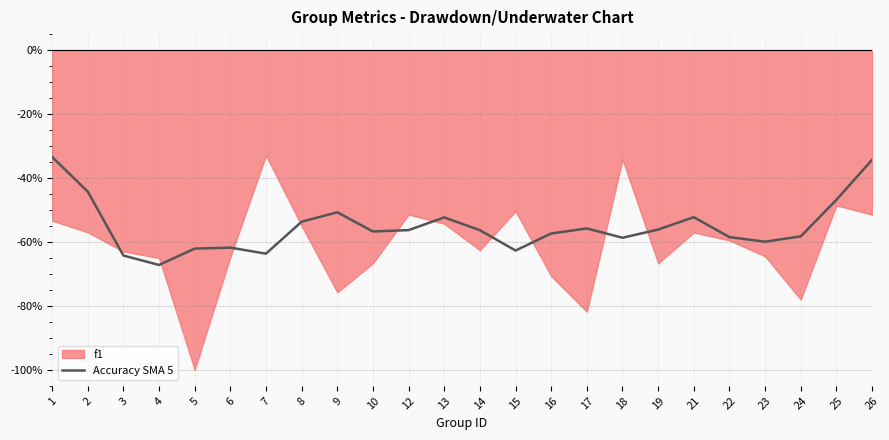

Where is the first local minimum?

4